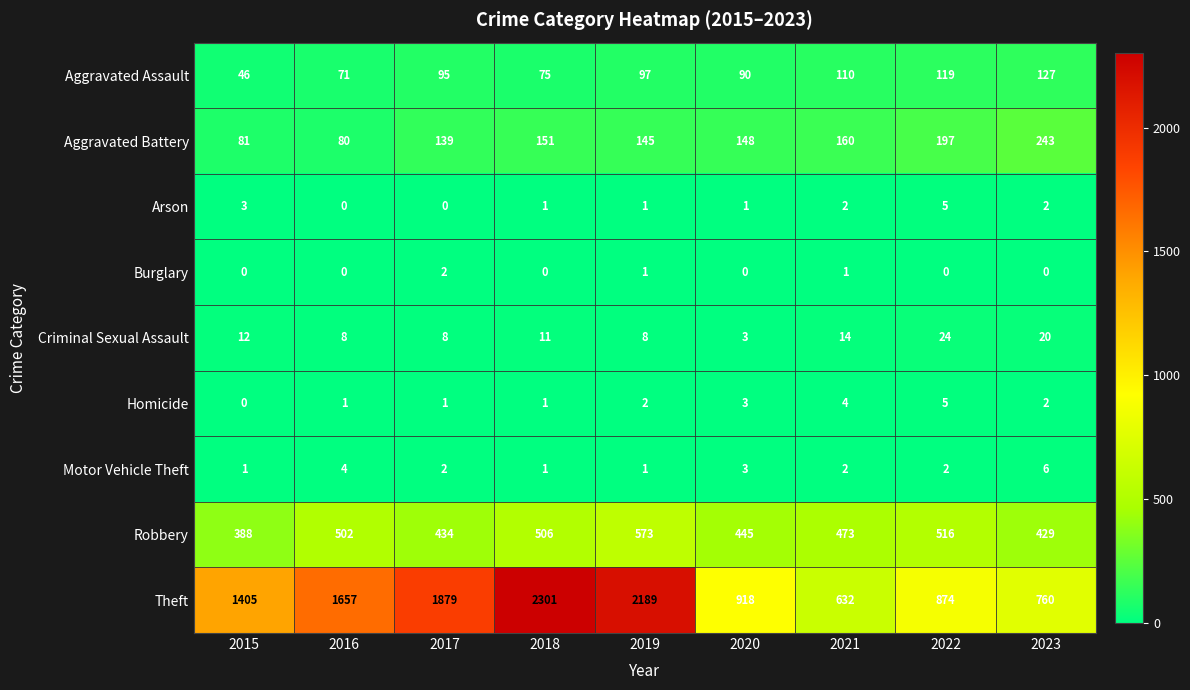

What is the minimum value for Robbery?

388